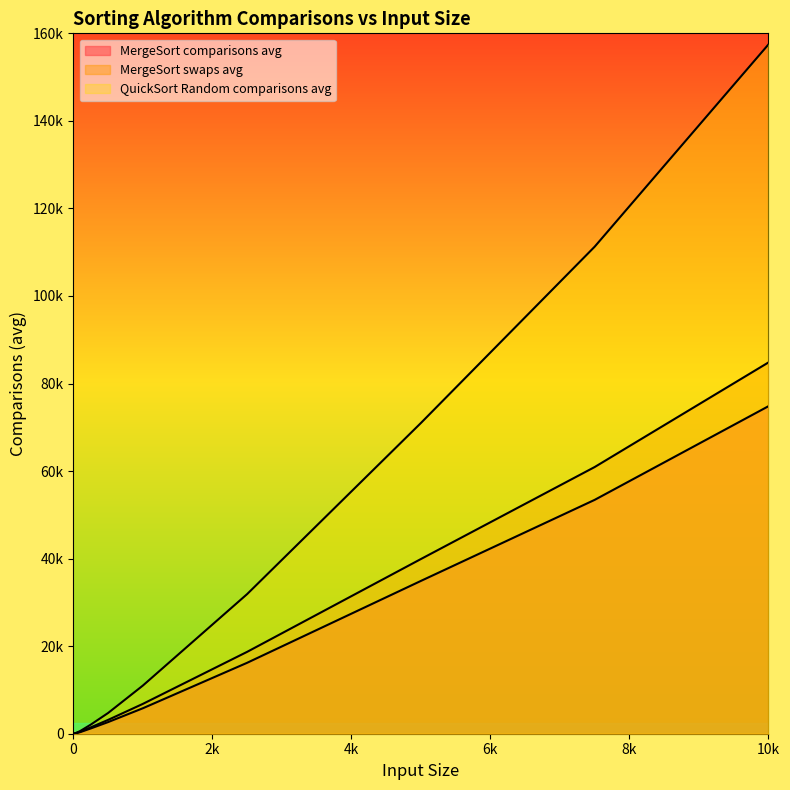

What is the difference between the maximum and minimum values in the MergeSort swaps avg series?

84785.0